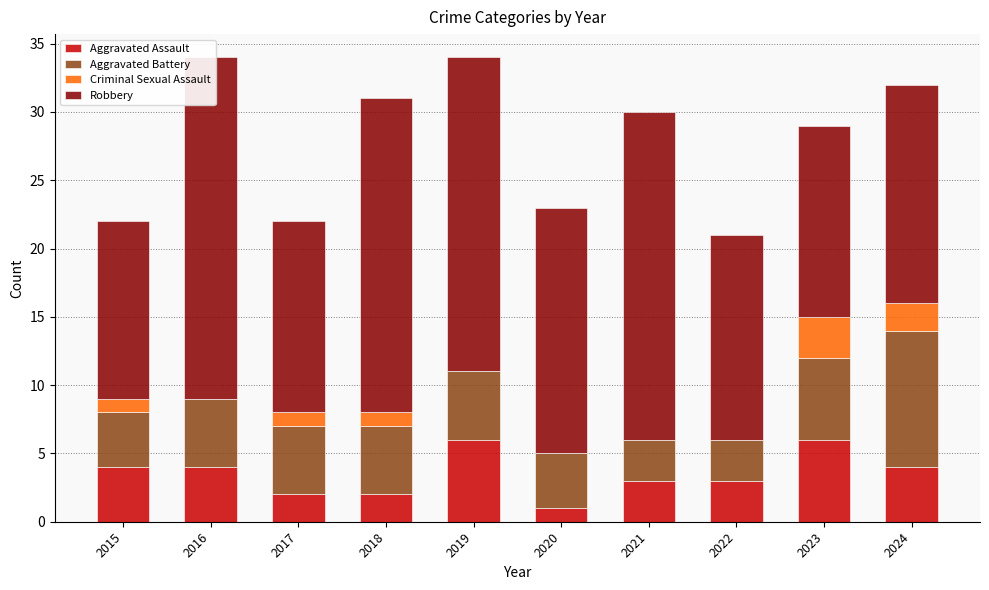

Which series changed the most between 2016 and 2017?

Robbery